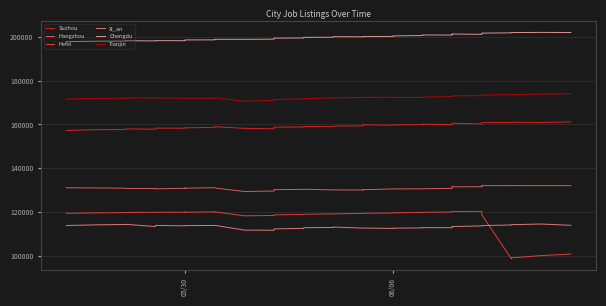

Reading left to right, list all the values displayed in this chart.

Suzhou: 157247	157601	157695	157974	157812	158308	158282	158413	158433	158671	158933	158974	158220	158003	158538	158797	158821	159090	158977	159247	159330	159827	159861	159648	159769	159942	160143	159895	160178	160254	160473	160552	160557	160242	160764	160802	160934	161000	160900	161161
Hangzhou: 131037	130967	130849	130719	130683	130536	130822	130898	130842	131081	131036	130957	129338	129556	130038	130163	130334	130372	130051	130073	130028	130175	130150	130517	130501	130580	130589	130756	131151	131292	131465	131525	131487	131501	132025	131998	132019	132032	132011	132012
Hefei: 119342	119577	119654	119759	119843	119833	119875	119817	119871	120008	120097	120038	118211	118375	118531	118670	118828	118924	119086	119102	119321	119399	119375	119505	119594	119779	119837	119955	120047	120077	120139	120171	120177	120271	118792	118682	98513	98983	100031	100735
Xi_an: 113784	114091	114242	114355	113280	113825	113620	113732	113750	113797	113868	113878	111686	111624	112011	112238	112471	112763	112914	113114	112568	112617	112632	112452	112572	112704	112816	112786	113018	113097	113238	113315	113316	113591	113712	113755	114025	114167	114465	113879
Chengdu: 197840	198073	198116	198289	198205	198314	198303	198548	198644	198676	198821	198929	198924	198997	199359	199466	199541	199825	199903	200136	200069	200166	200186	200250	200471	200670	200909	200877	200990	201045	201256	201357	201350	201204	201670	201753	201893	202009	202100	202052
Tianjin: 171594	171920	171953	172034	172219	172080	171994	171945	171963	171947	172024	172243	170584	170999	171156	171424	171690	171846	172143	172167	172304	172298	172373	172404	172380	172328	172482	172742	172774	172789	172810	172959	173060	173181	173245	173438	173597	173715	173827	174058